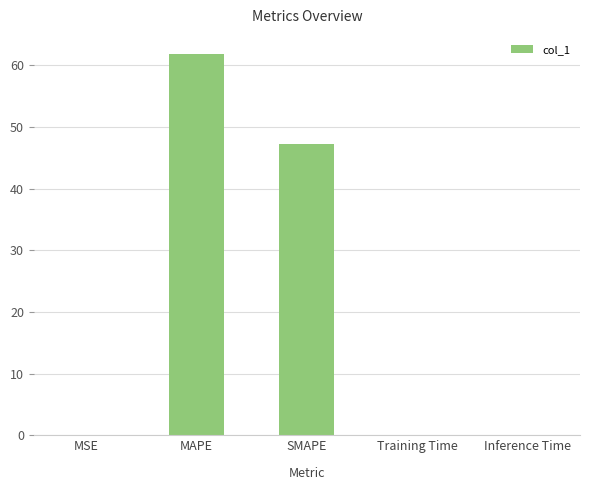

Is it true that the value at MAPE is 108.2?

False